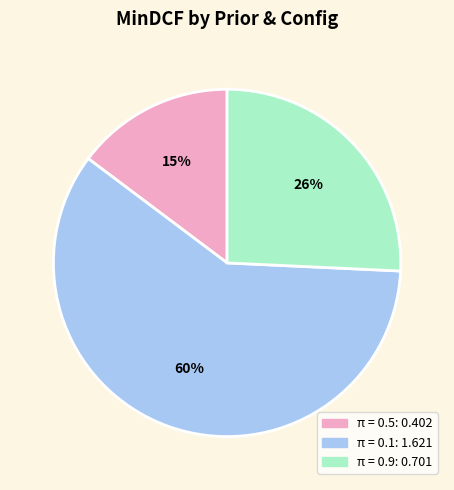

To the nearest percent, what is the difference between the largest and smallest slice percentages?

45%